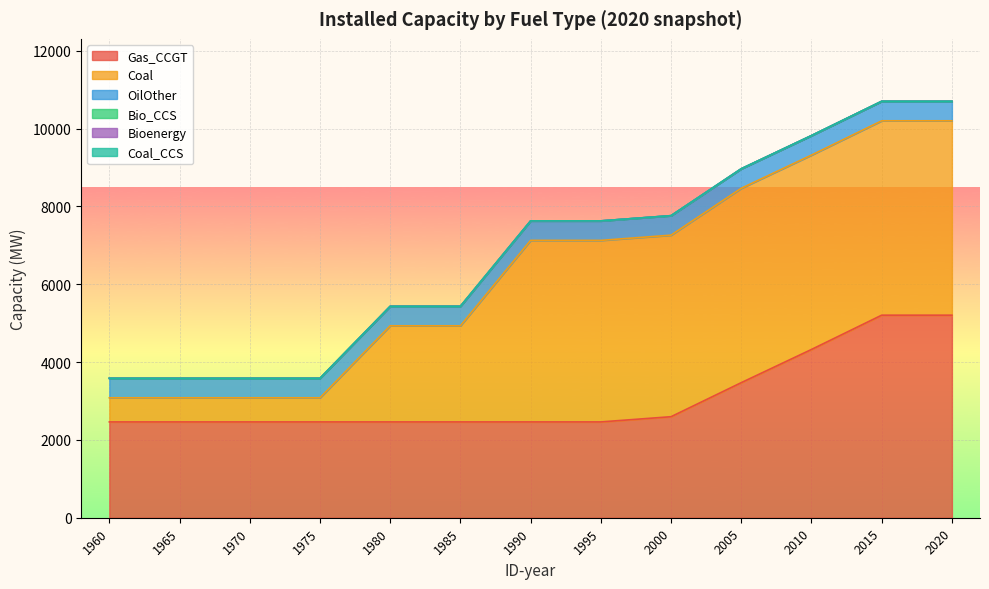

Which series has the largest total across all categories?

Coal